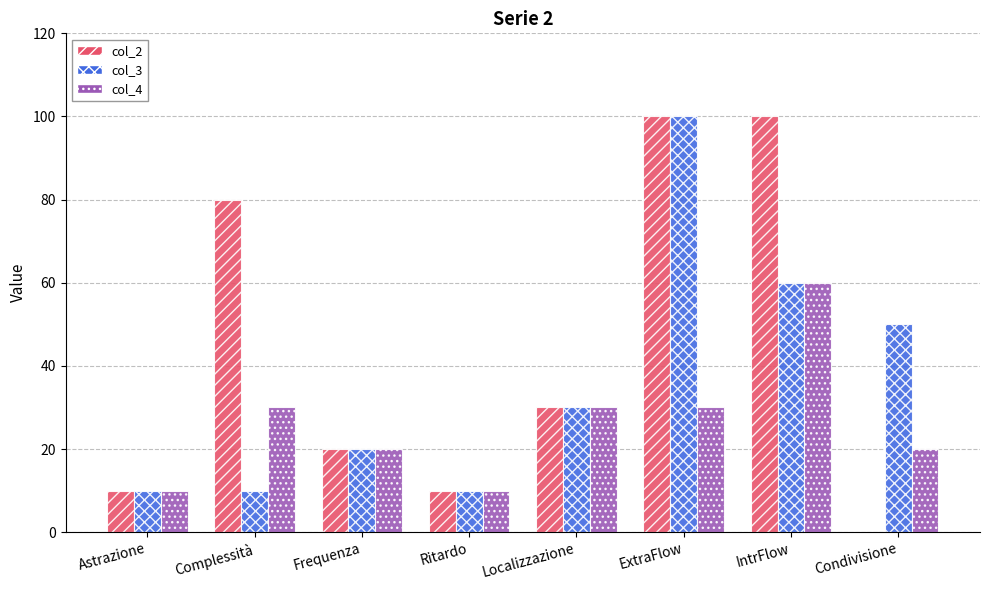

The col_2 series shows 10 at Ritardo. True or false?

True